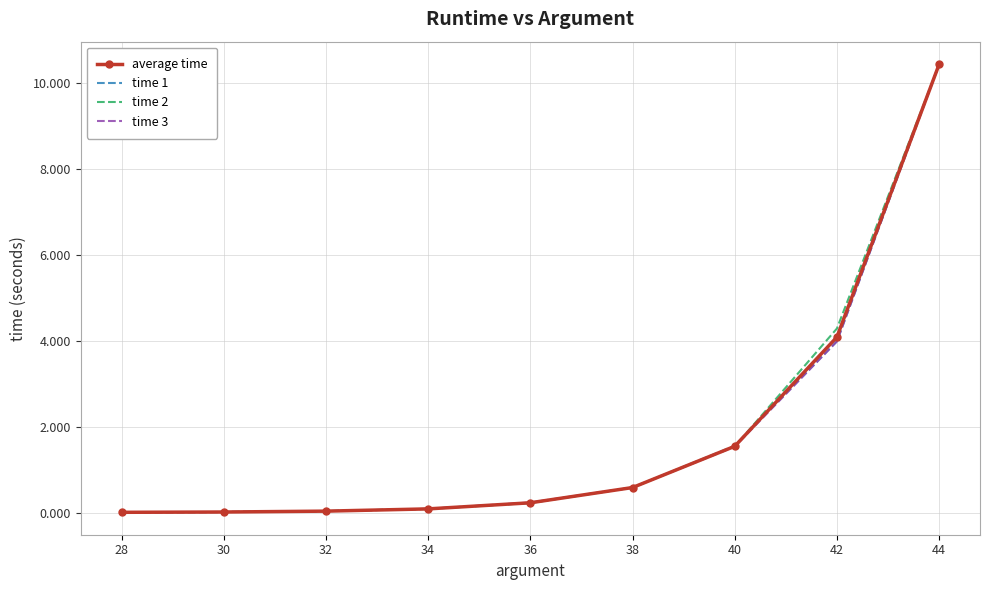

What is the sum of the average time values at 32 and 40?

1.6